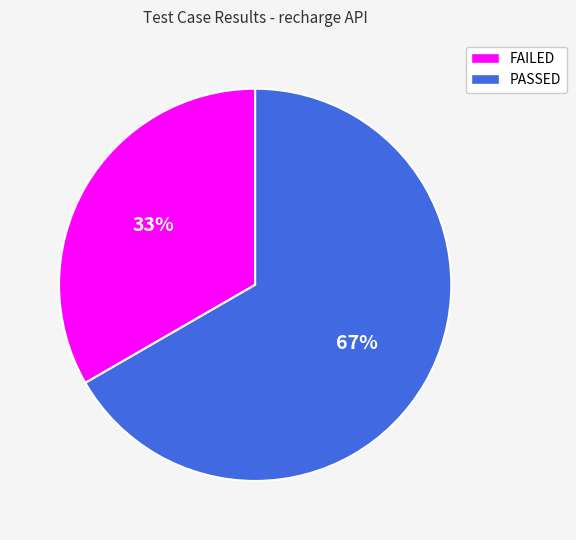

The FAILED slice represents 33% of the pie. True or false?

True